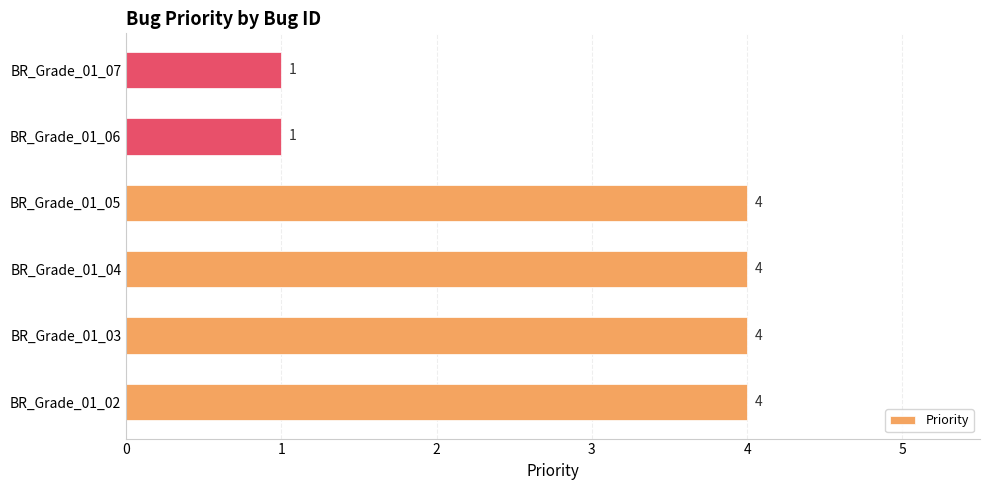

What is the difference between the maximum and minimum values?

3